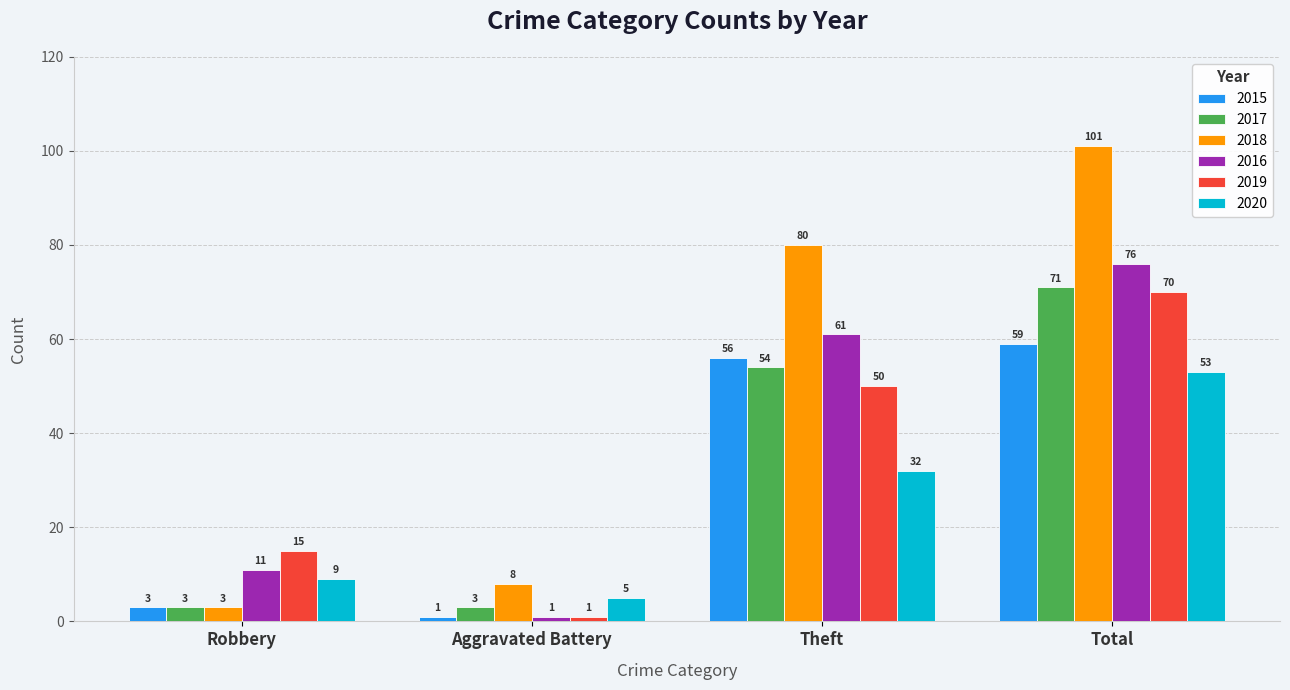

What is the maximum value for 2015?

59